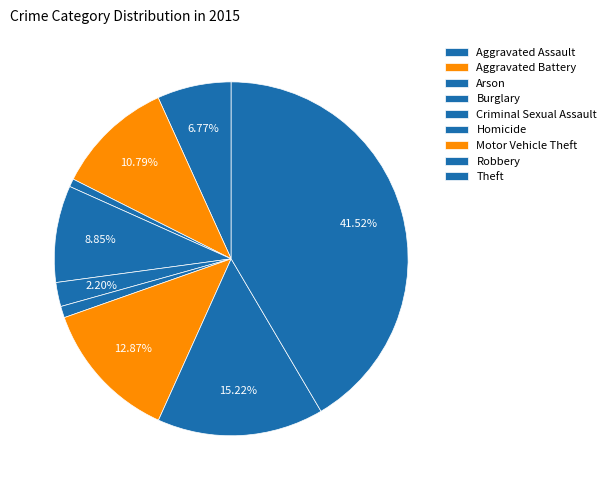

How much of the chart is everything except Arson?

99.3%